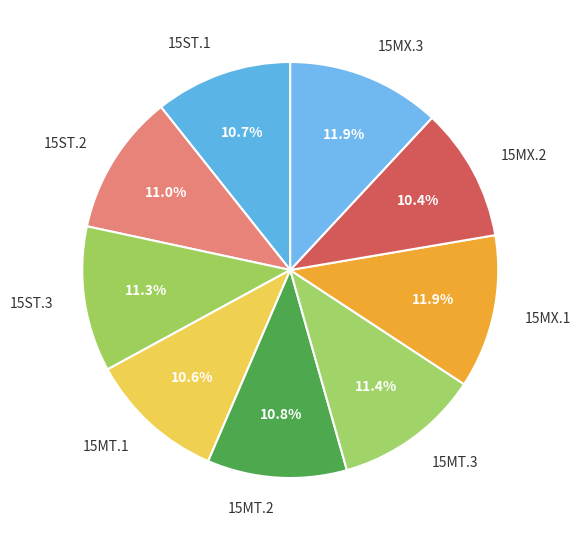

What percentage is NOT represented by 15MT.1?

89.4%